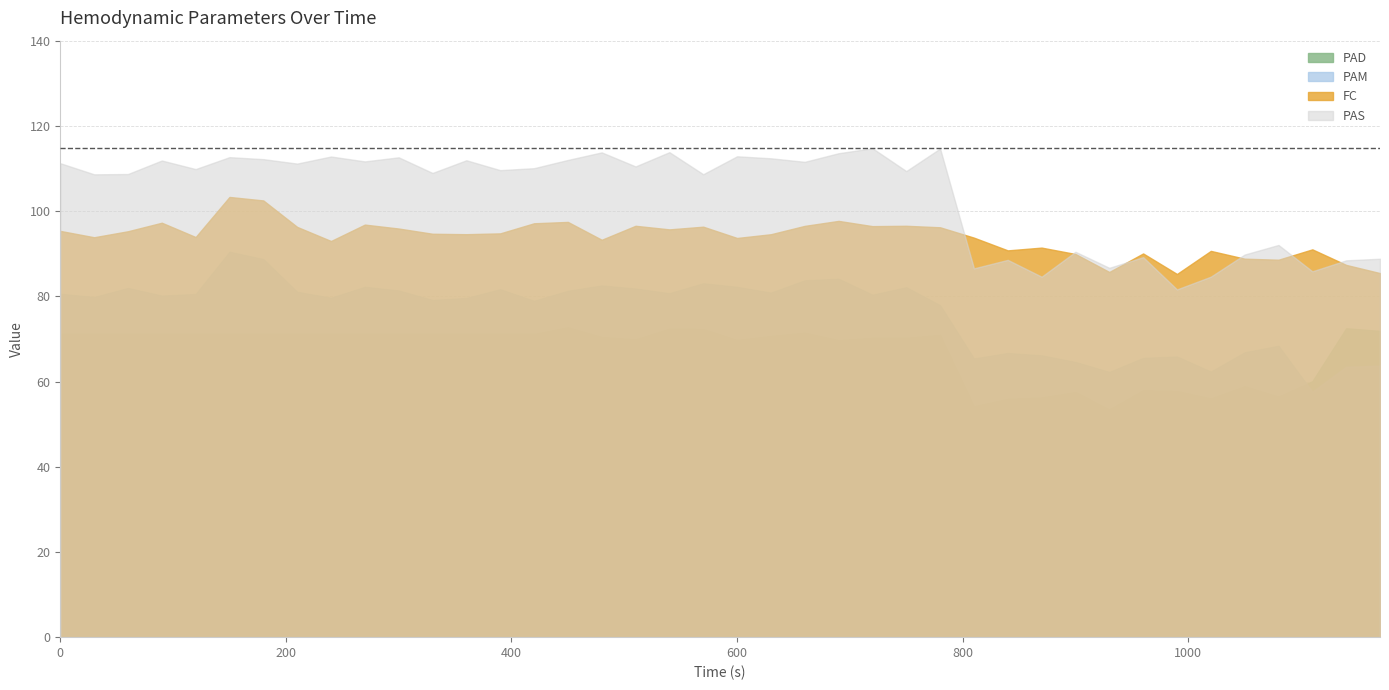

What are all the series names shown in the legend?

PAD, PAM, FC, PAS